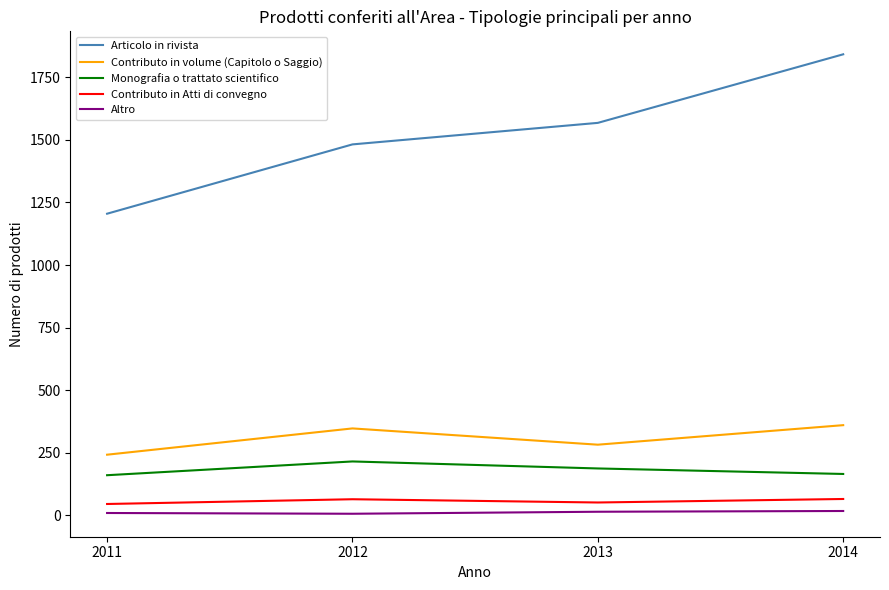

What is the lowest value of the Altro series?

6